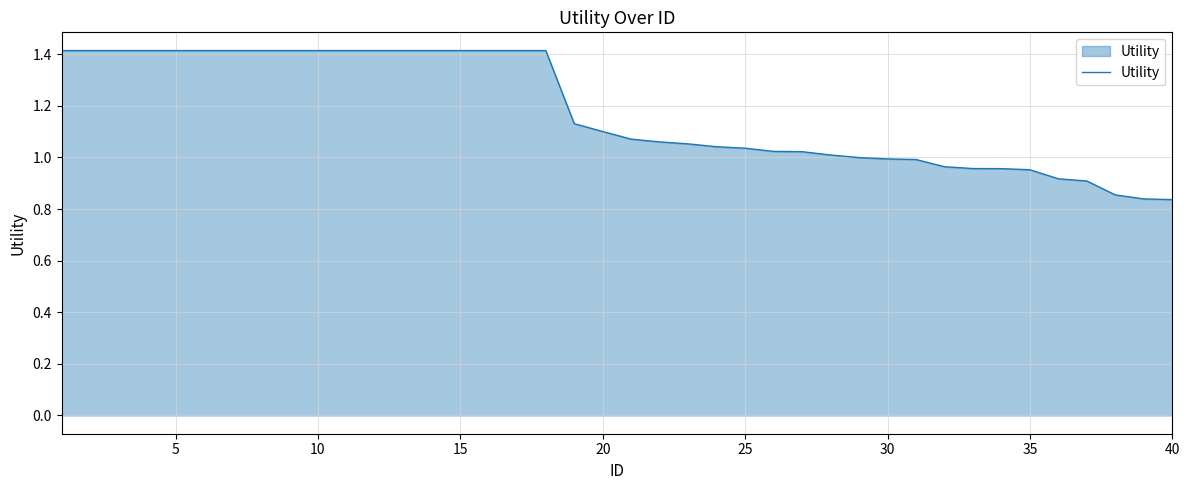

What is the maximum value shown in the chart?

1.4